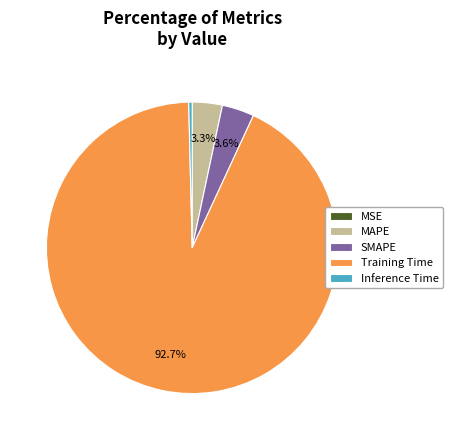

What percentage is NOT represented by Training Time?

7.3%